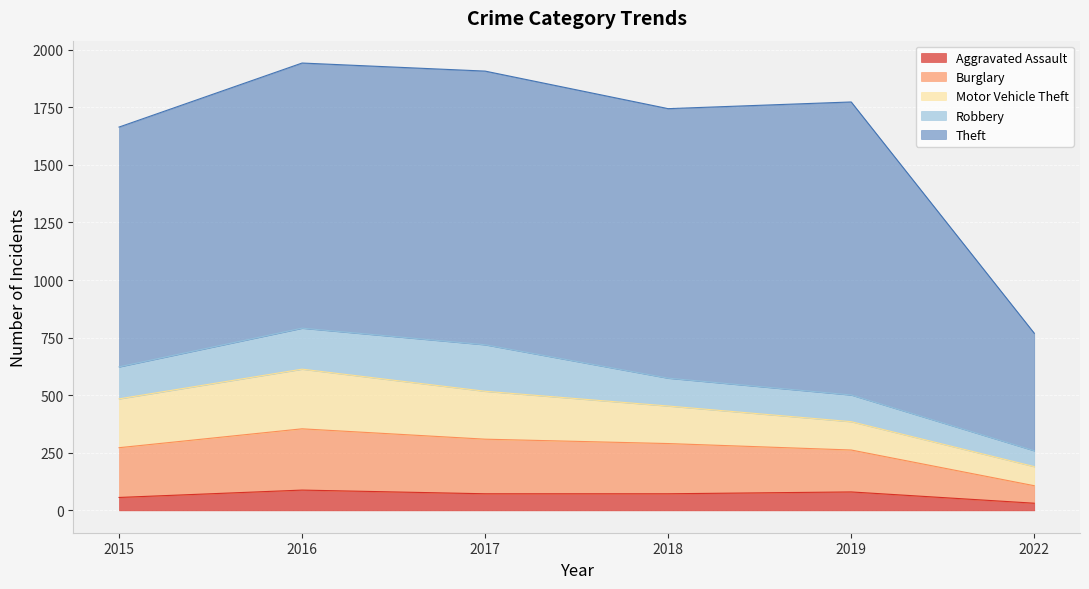

True or false: Theft and Motor Vehicle Theft cross at least once.

False